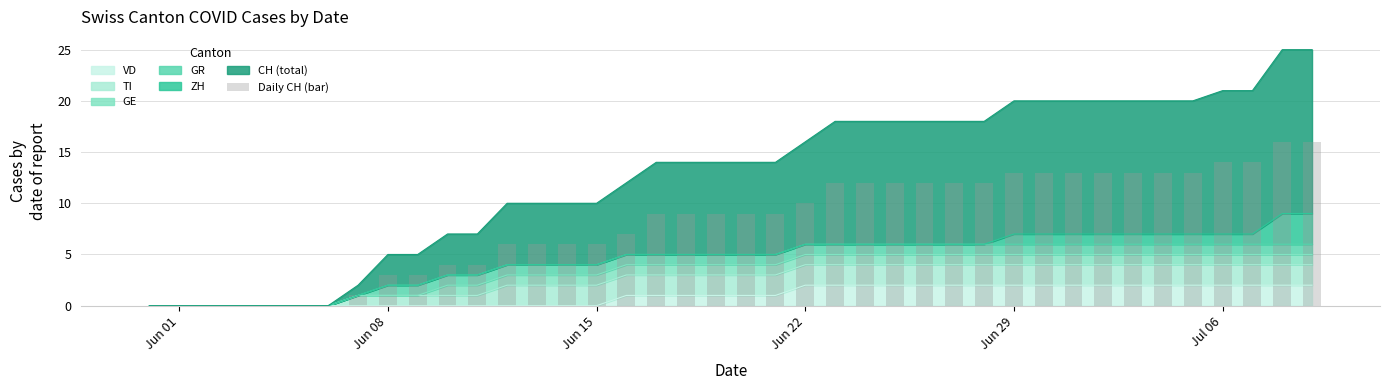

Does the chart contain stacked bars?

No